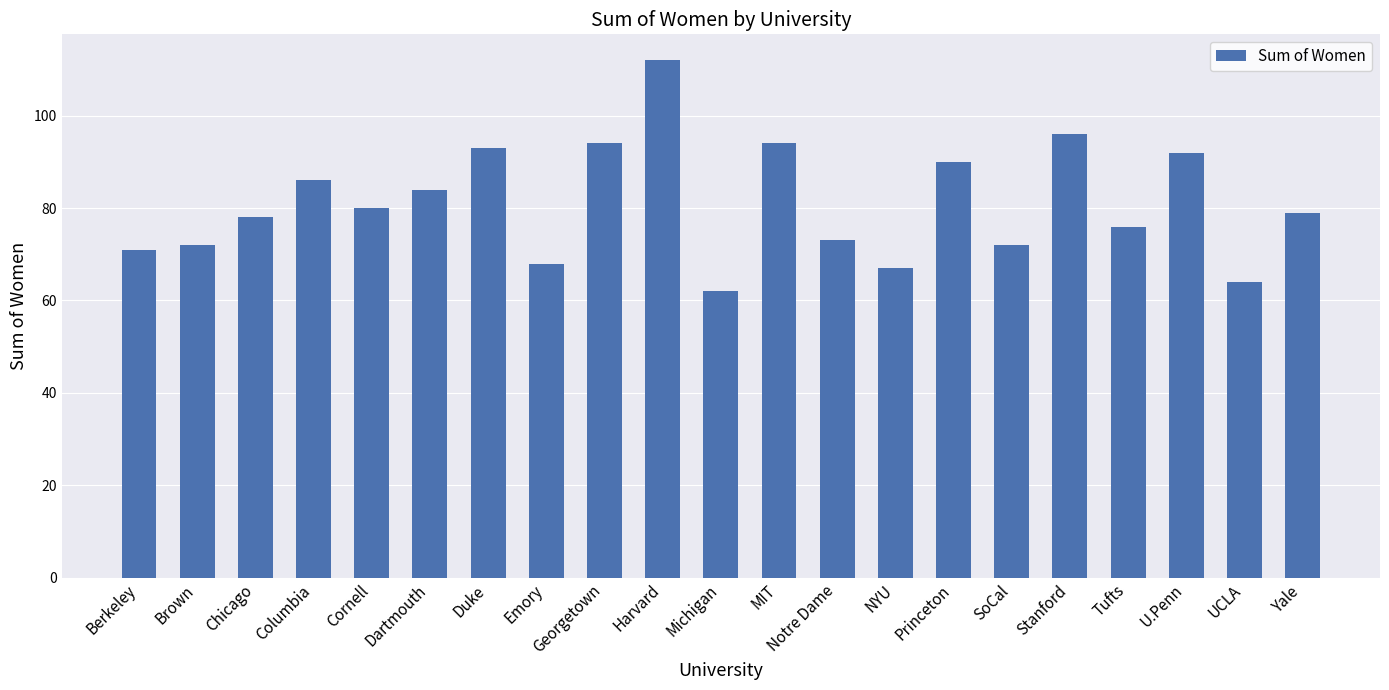

What is the label of the 4th bar from the left?

Columbia